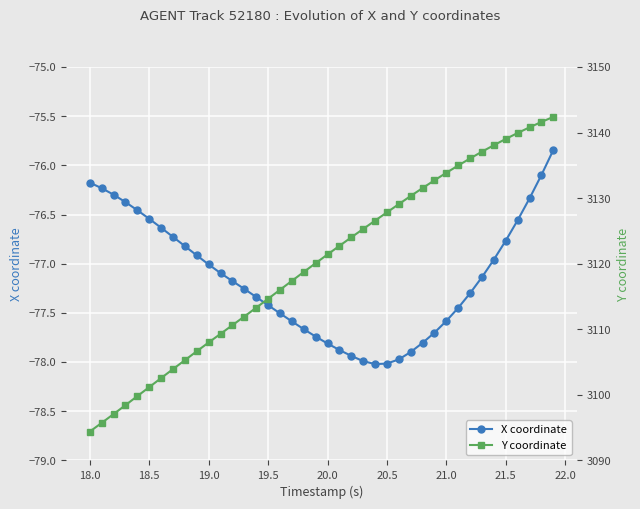

Is it true that X coordinate equals -123.9 at 18.5?

False